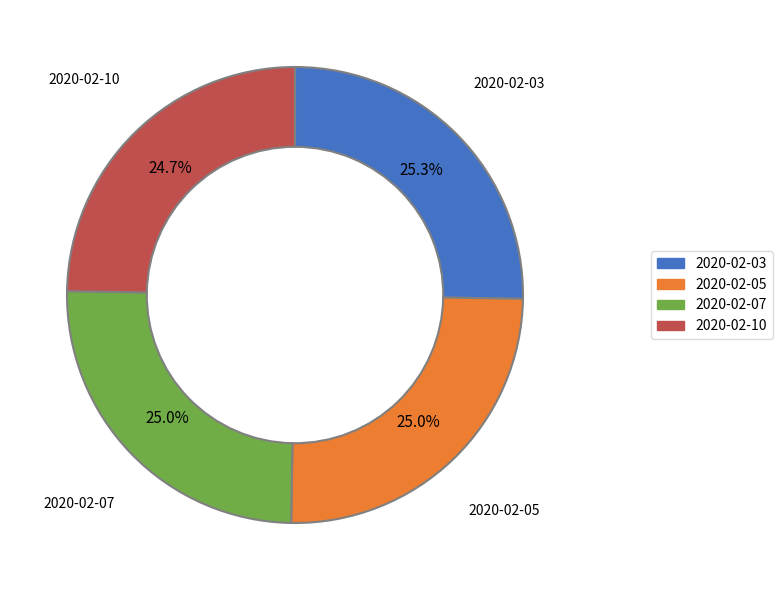

What percentage is the 2020-02-07 slice, to the nearest percent?

25%